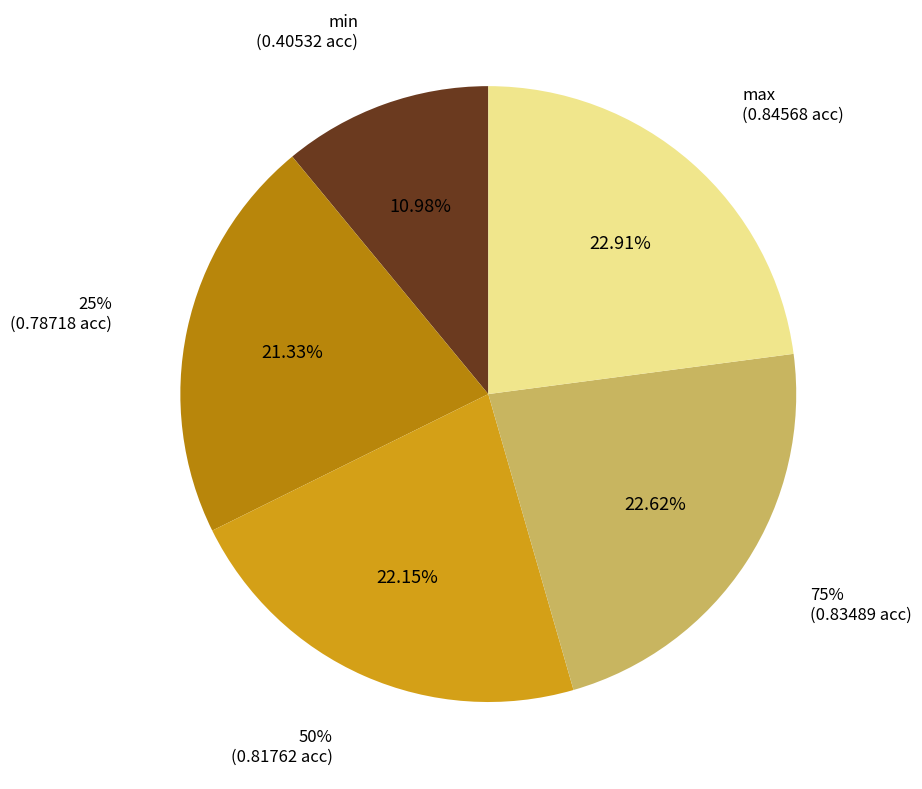

Rank the categories by value from lowest to highest.

min, 25%, 50%, 75%, max